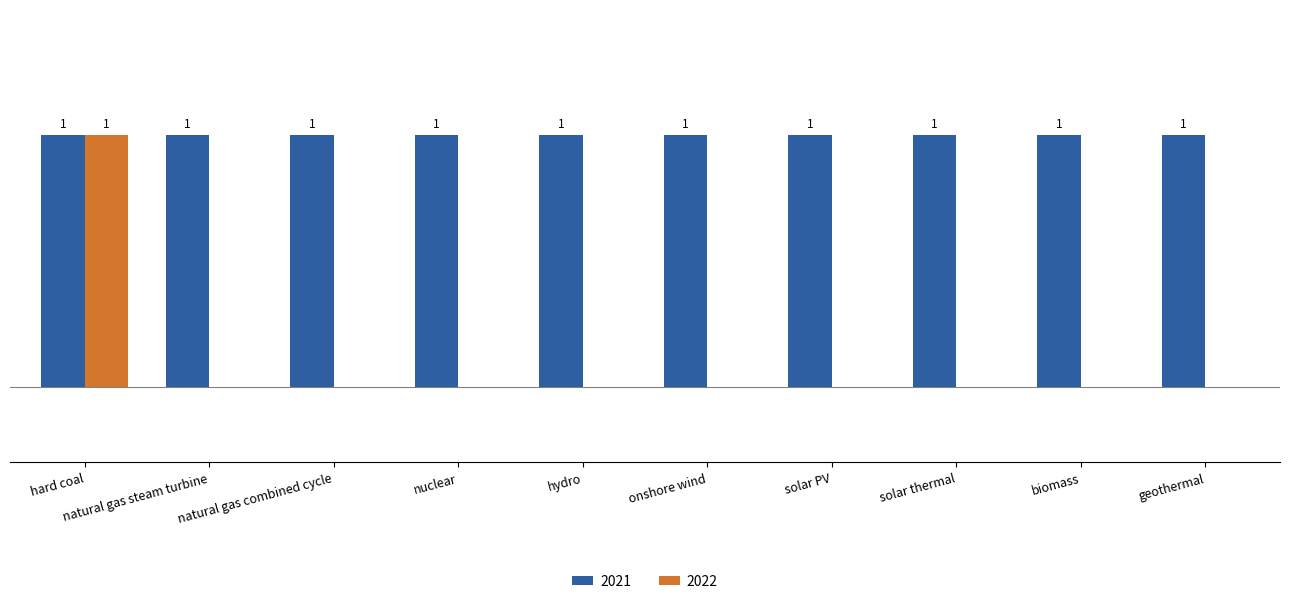

Is the value of 2021 at biomass greater than the value of 2022 at solar PV?

Yes